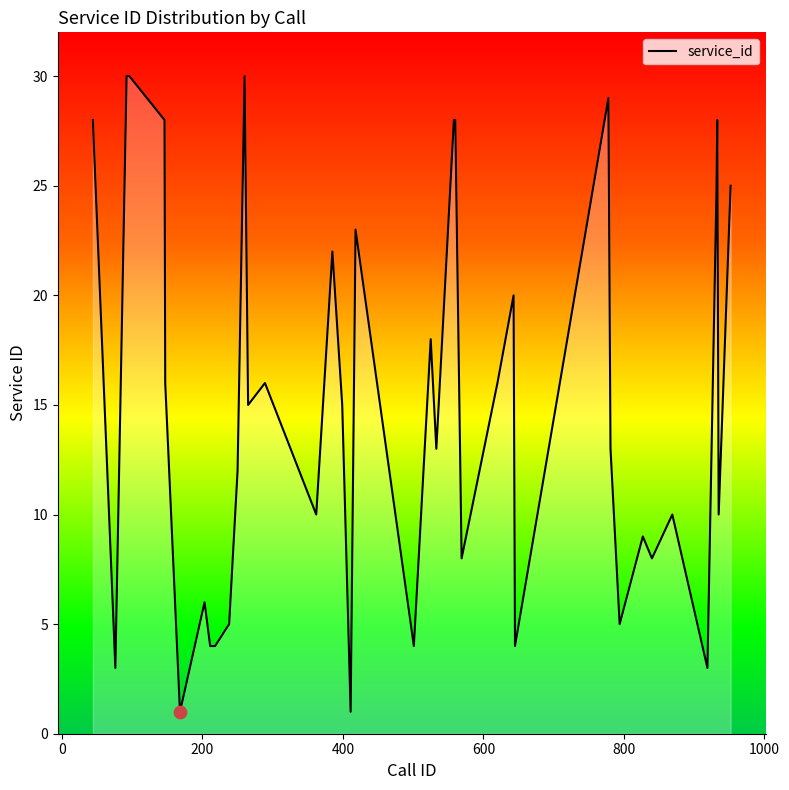

What is the maximum value shown in the chart?

30